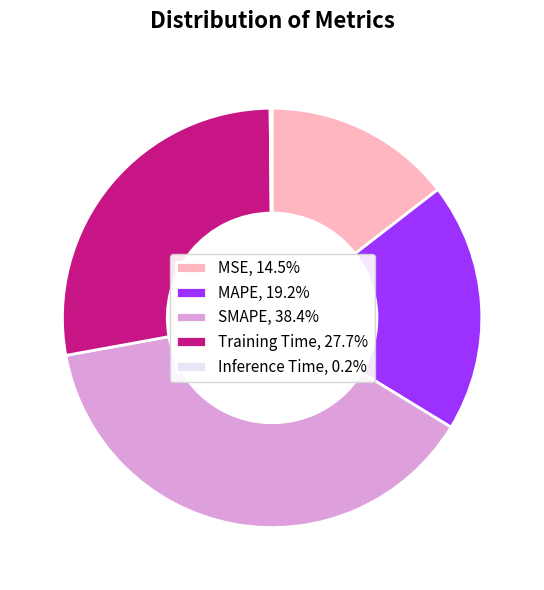

Approximately how many times larger is the value at SMAPE compared to Training Time?

1.4